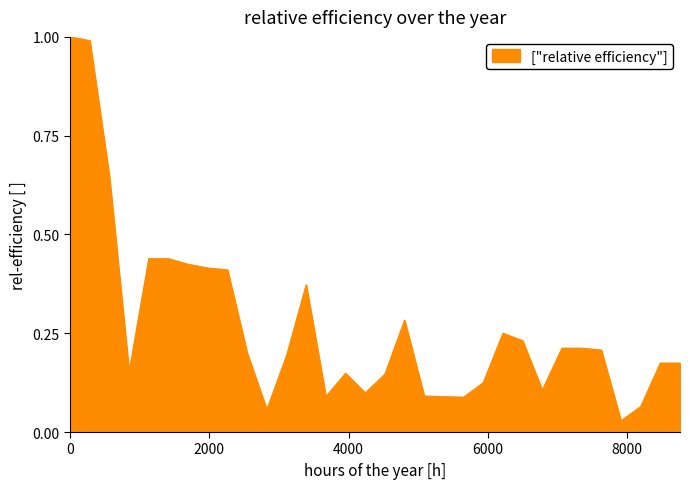

What is the greatest value displayed?

1.0